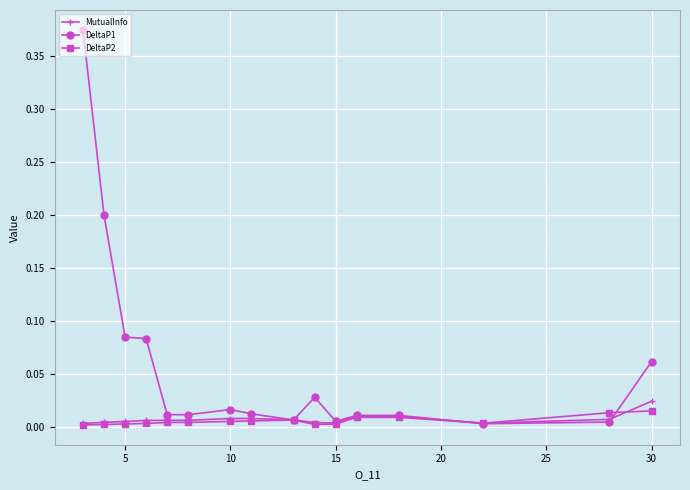

Which series has the largest total across all categories?

DeltaP1